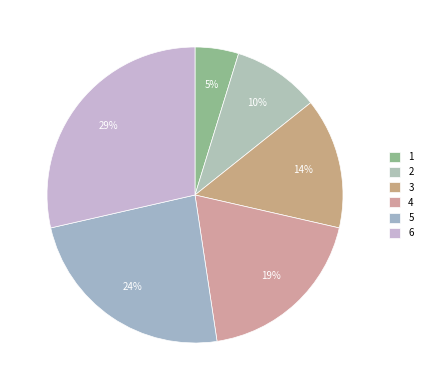

Is it true that 2 is 10% of the pie?

True